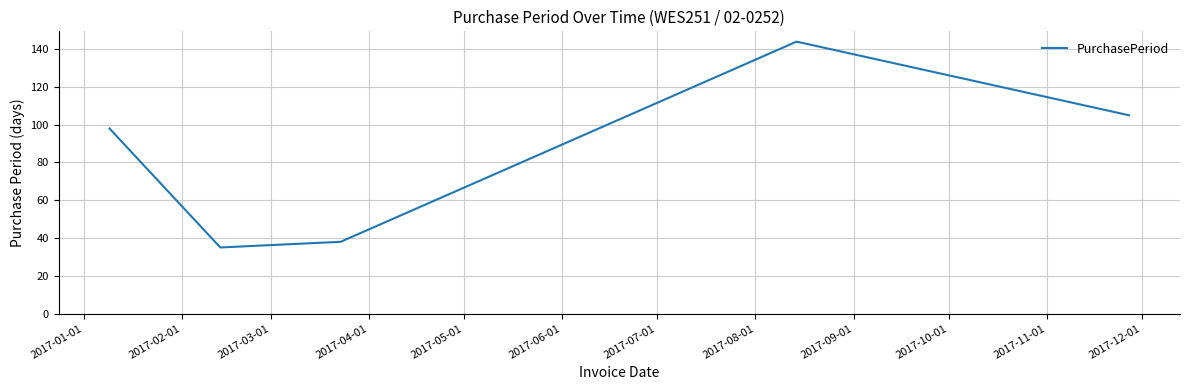

What is the average value?

84